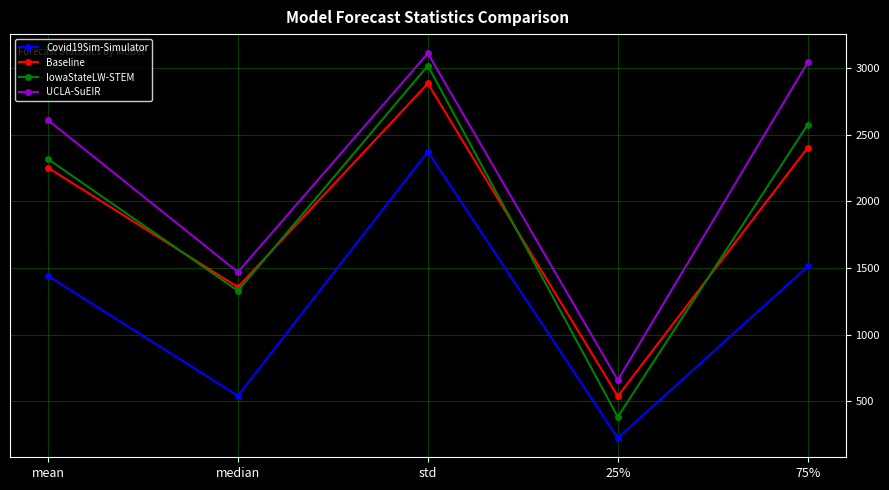

Reading left to right, list all the values displayed in this chart.

Covid19Sim-Simulator: 1441.9	542.0	2373.0	225.6	1512.2
Baseline: 2252.6	1357.3	2884.8	539.2	2403.1
IowaStateLW-STEM: 2318.0	1330.0	3018.1	384.0	2576.0
UCLA-SuEIR: 2609.8	1470.4	3110.7	660.4	3042.7